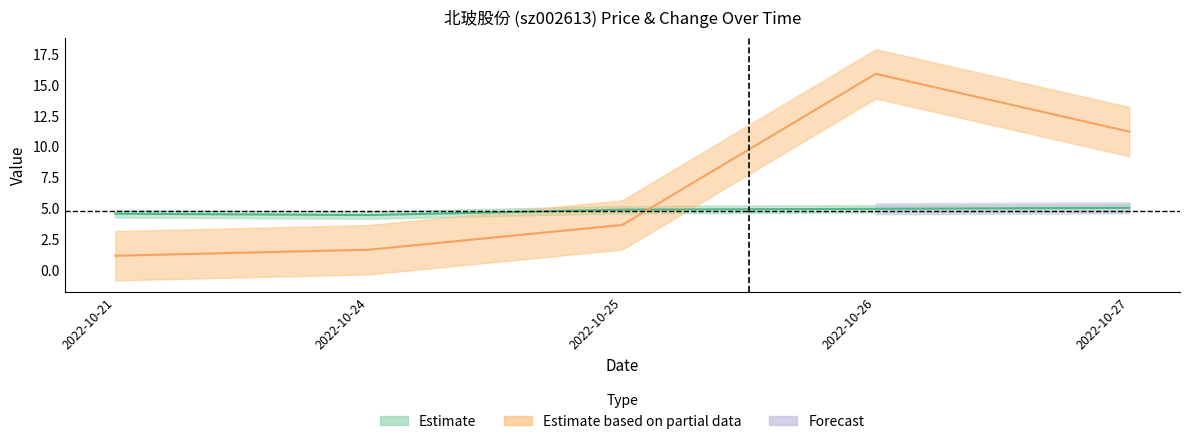

True or false: t_change has a value of 1.1 at 2022-10-21.

True